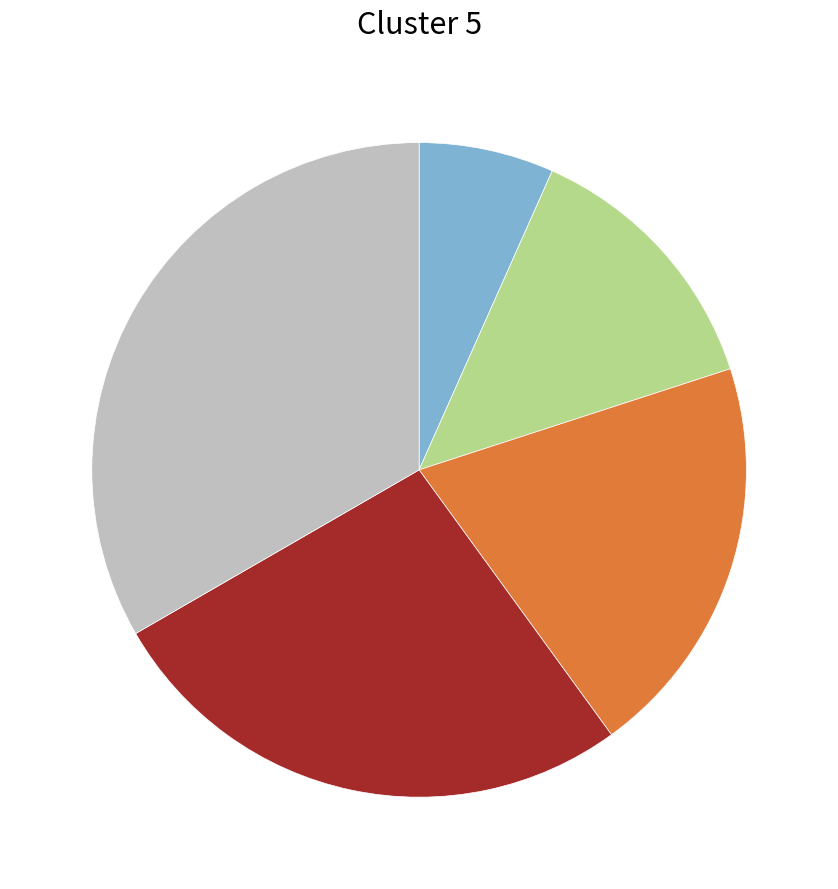

Does any single category account for the majority?

No